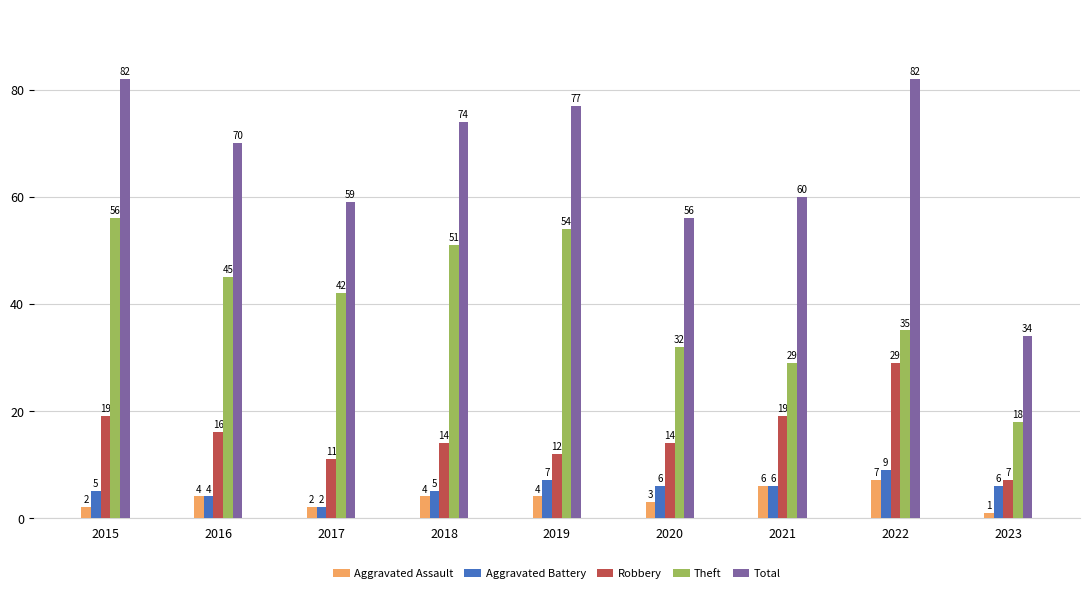

What is the lowest value of the Robbery series?

7